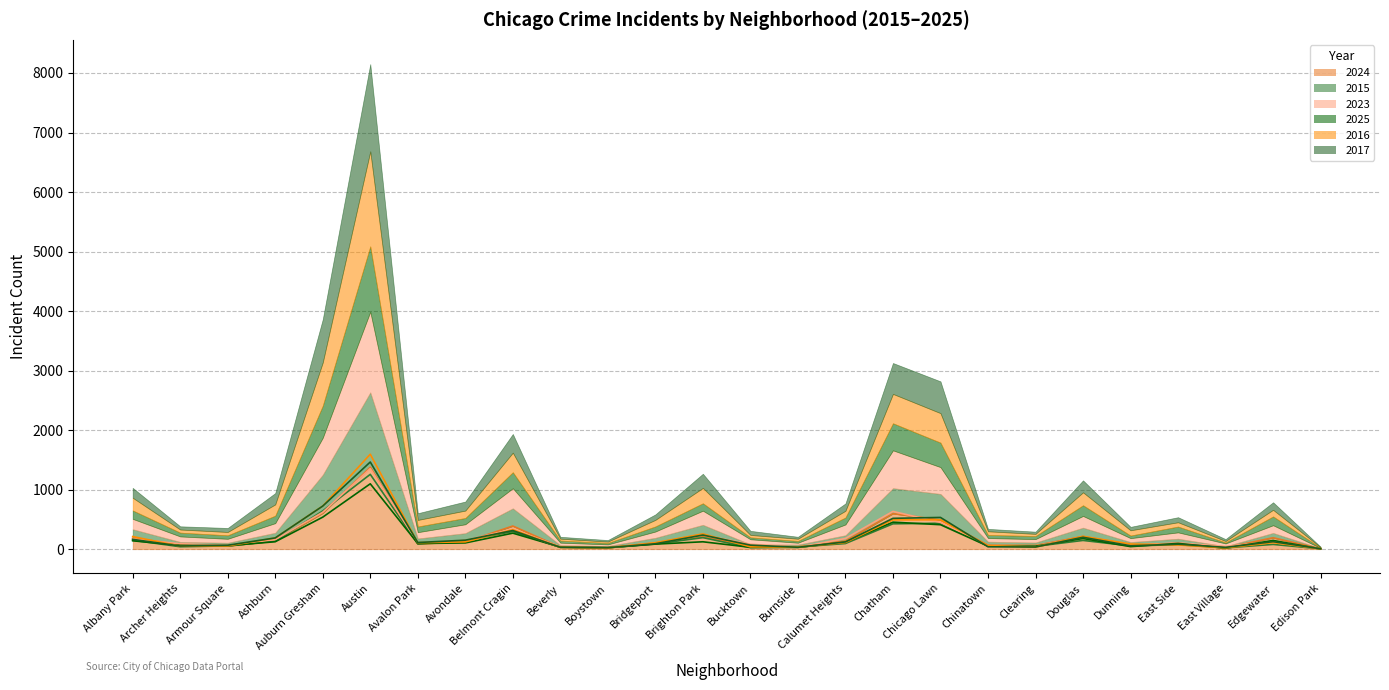

What is the difference between the maximum and minimum values in the 2017 series?

1457